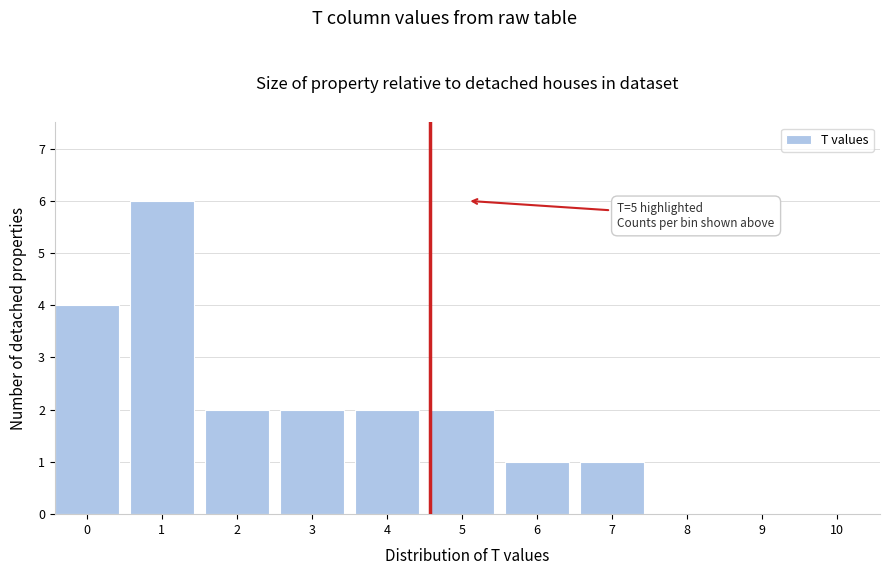

Reading right to left, transcribe all the data shown in this chart.

10=0	9=0	8=0	7=1	6=1	5=2	4=2	3=2	2=2	1=6	0=4